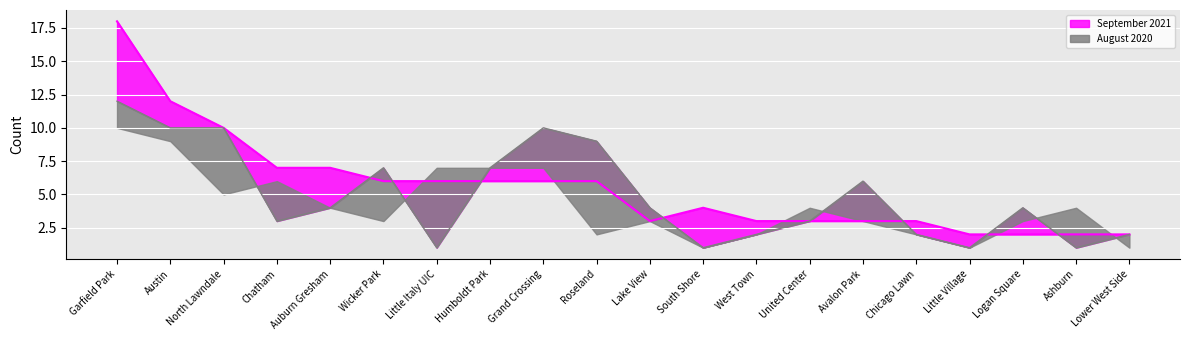

Where does the August 2021 series first go above 4?

Garfield Park